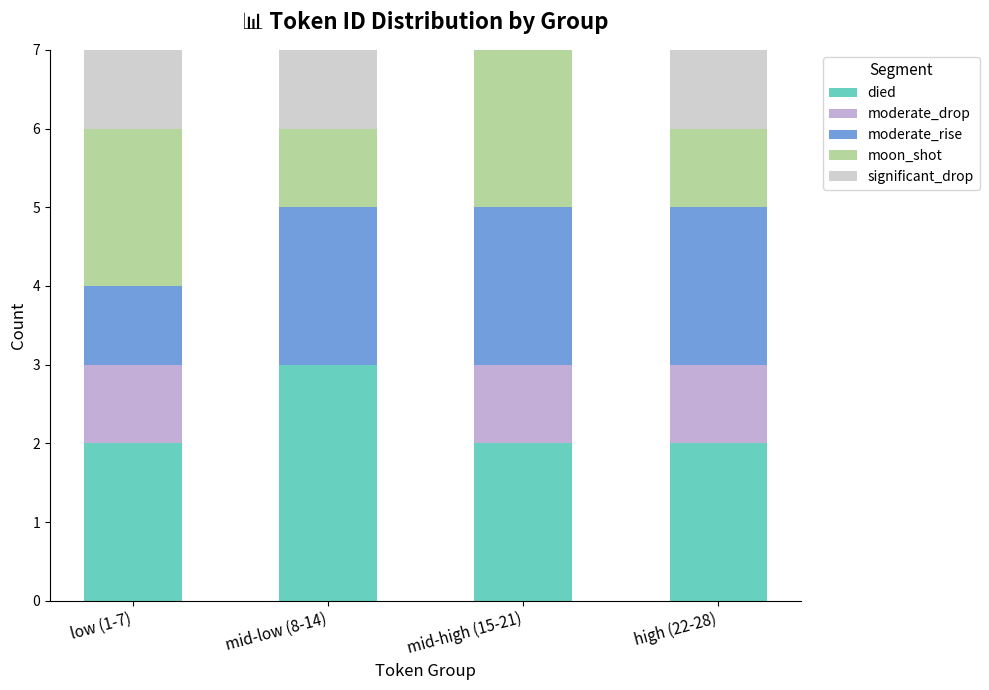

At which label does died reach its peak?

mid-low (8-14)